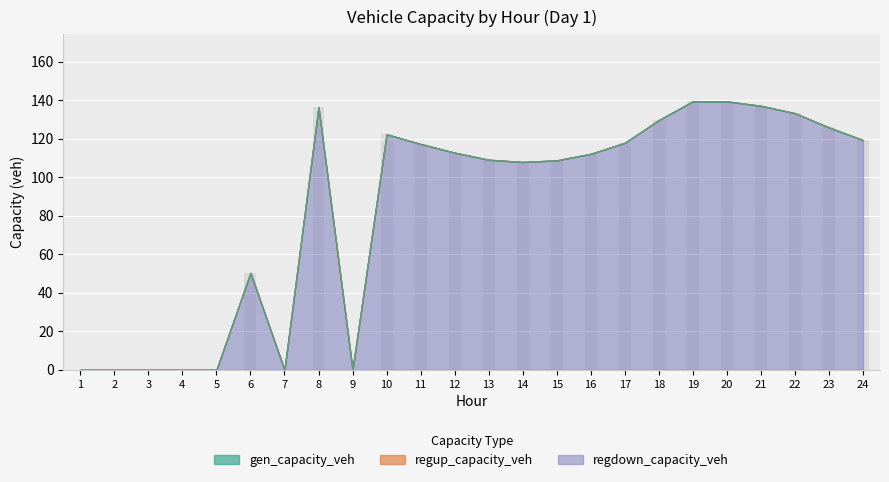

What is the sum of the values at 17 and 22?

251.2